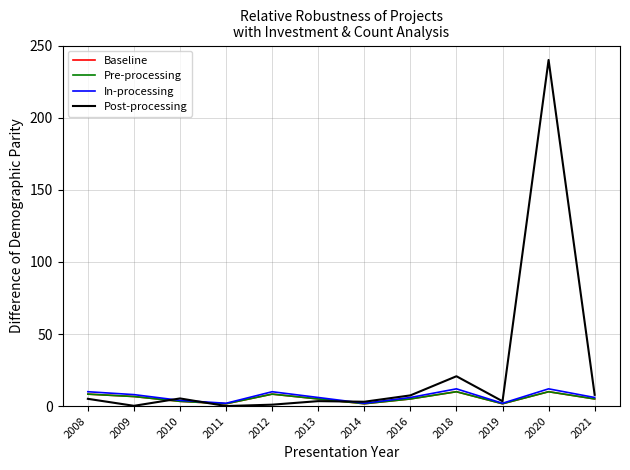

Does the chart display data point markers on the line(s)?

No